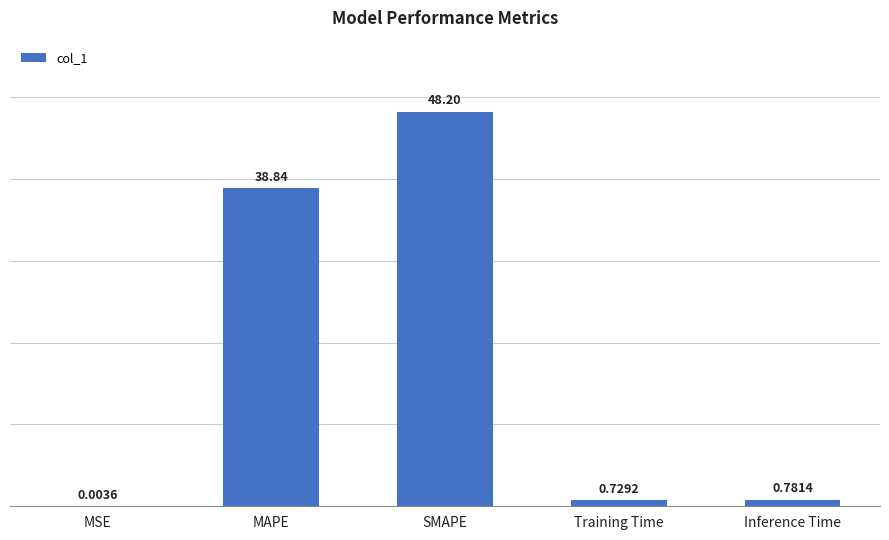

The value at SMAPE is 48.2. True or false?

True